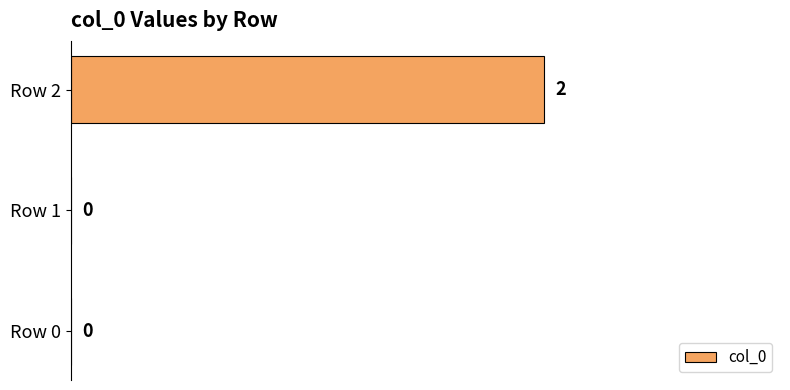

How many data points are above 0?

1